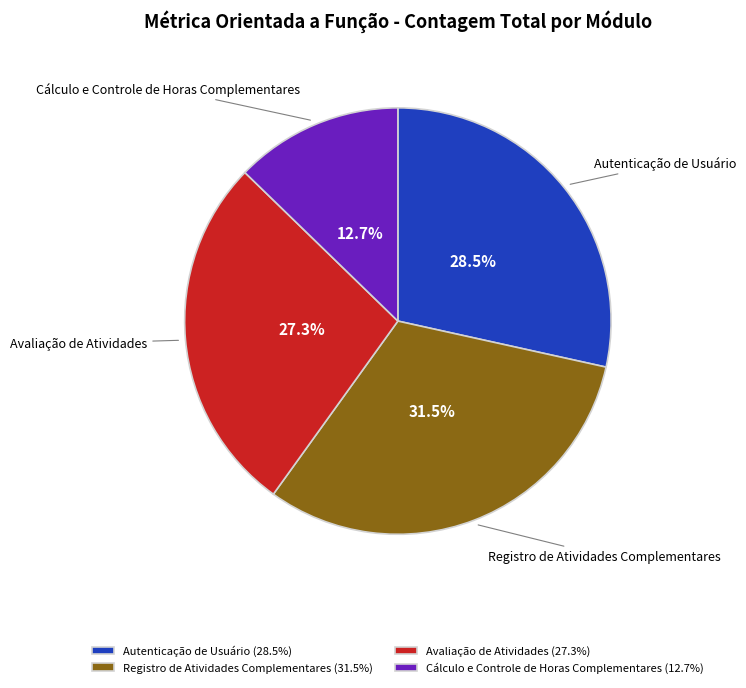

Is there any slice that represents more than half of the pie?

No